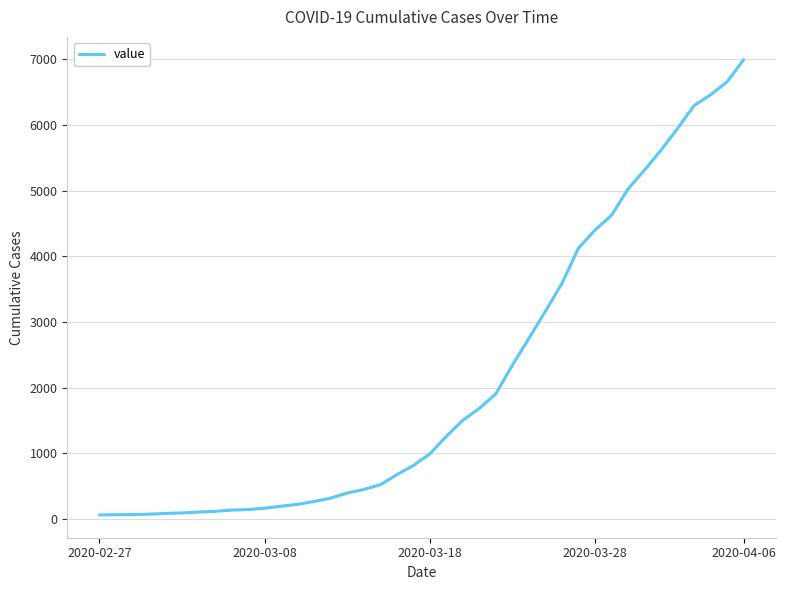

What is the maximum value shown in the chart?

6995